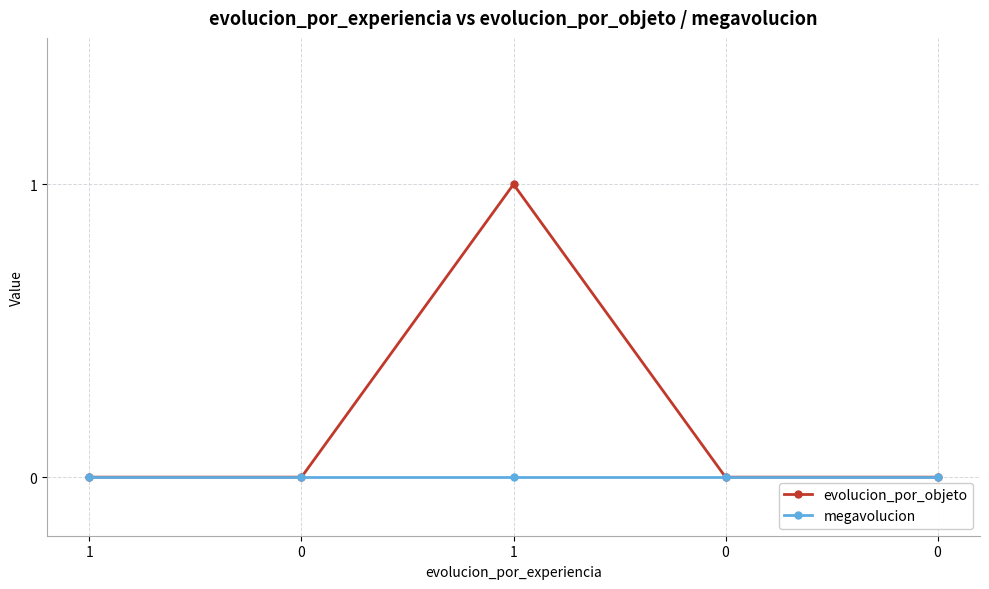

Is this an area chart (filled region under the line)?

No